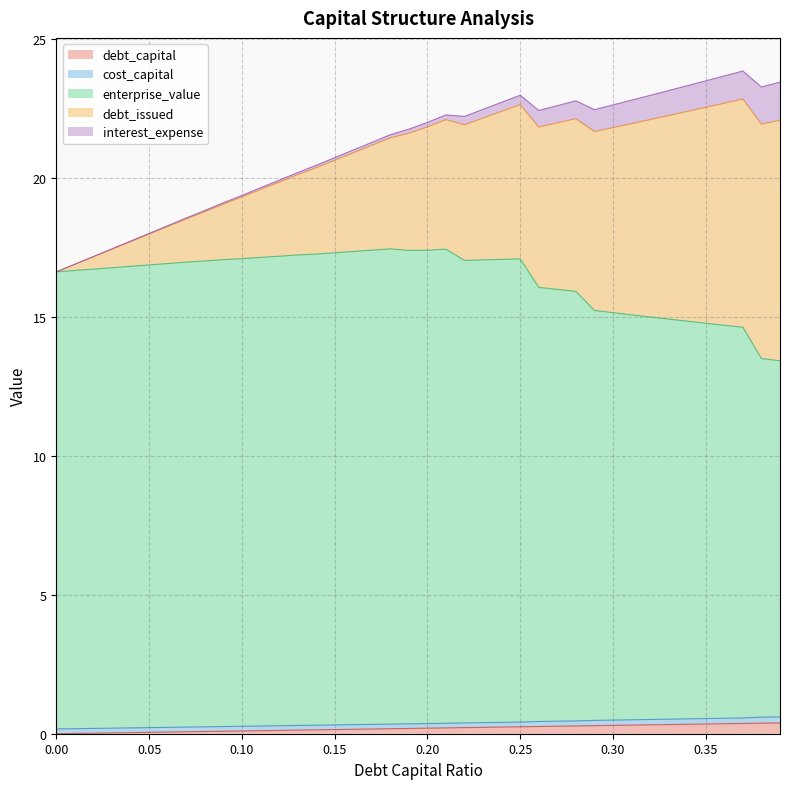

Does the chart display data point markers on the line(s)?

No